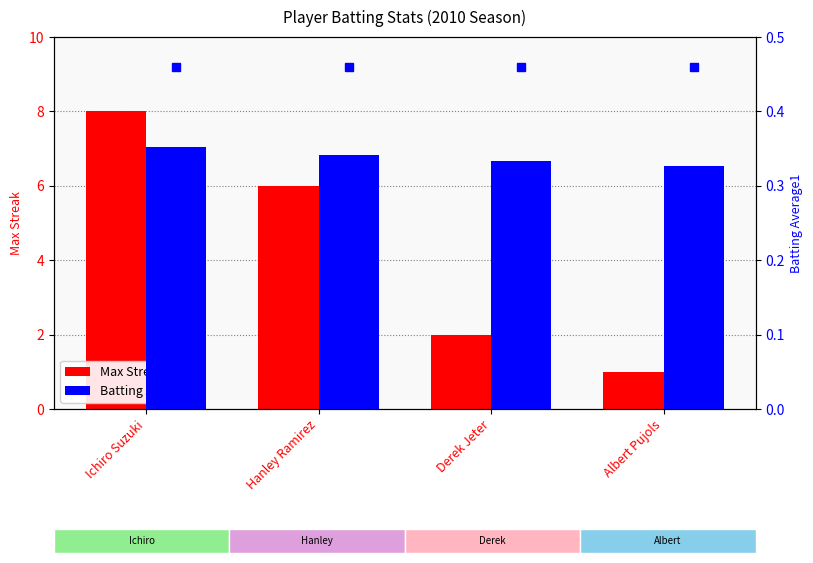

Which has a higher value, Albert Pujols or Ichiro Suzuki?

Ichiro Suzuki